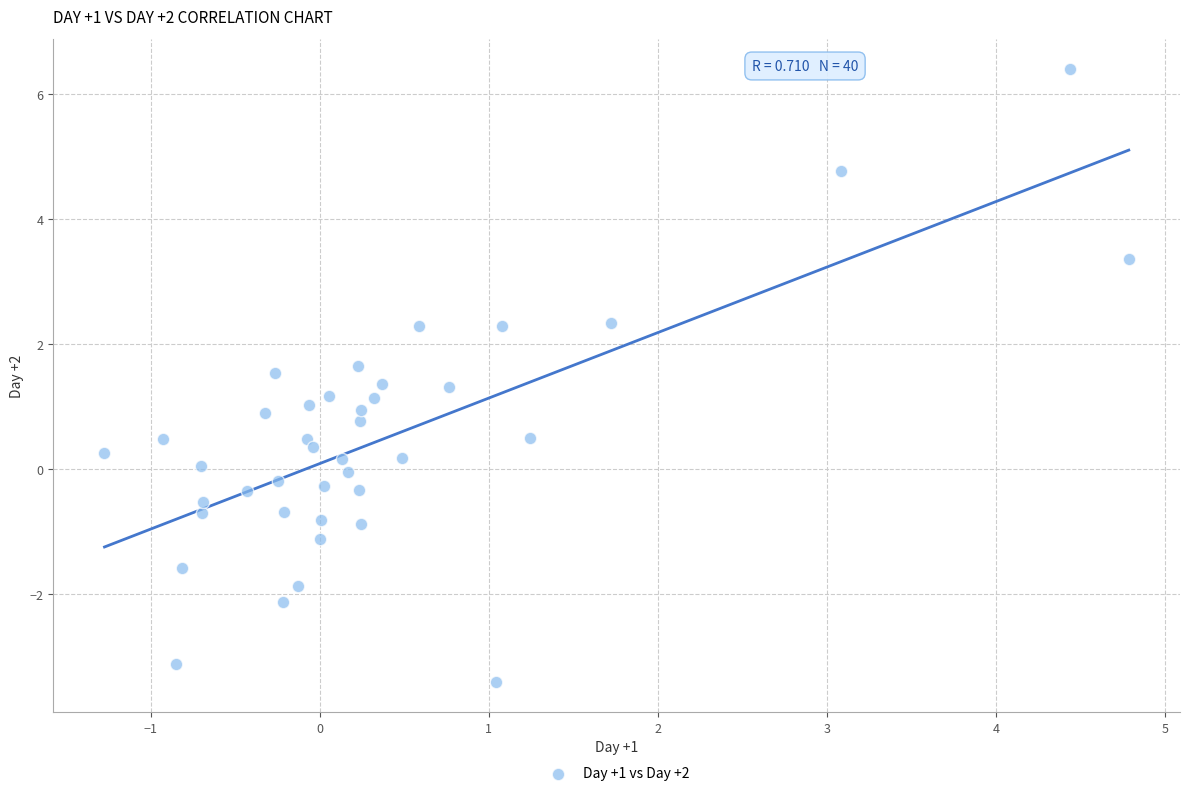

What is the range of Y values (max minus min)?

9.8